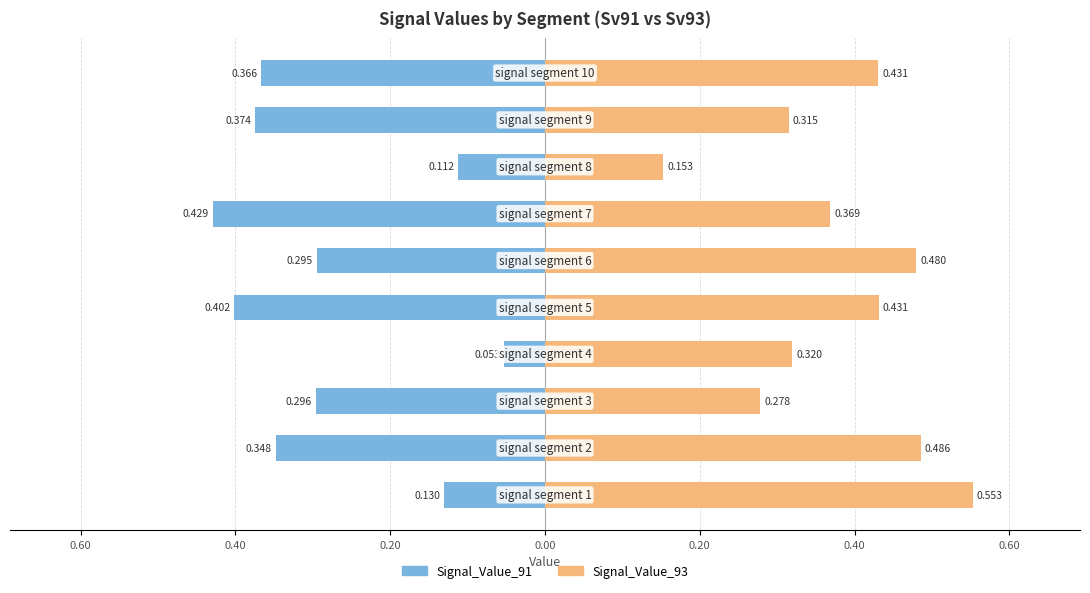

True or false: Signal_Value_91 has a value of -0.1 at 9.

False